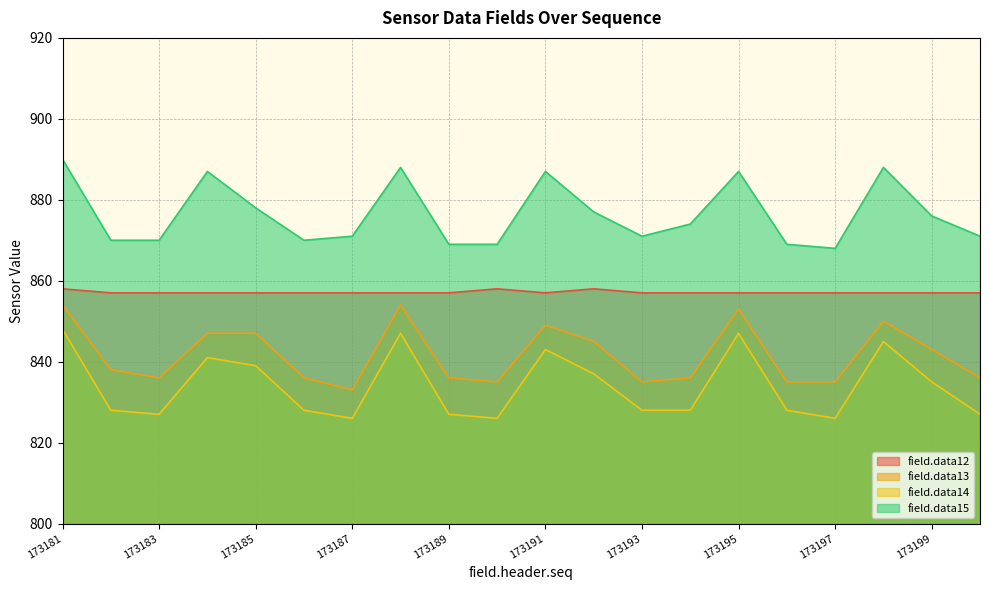

How many data points does each series have?

20